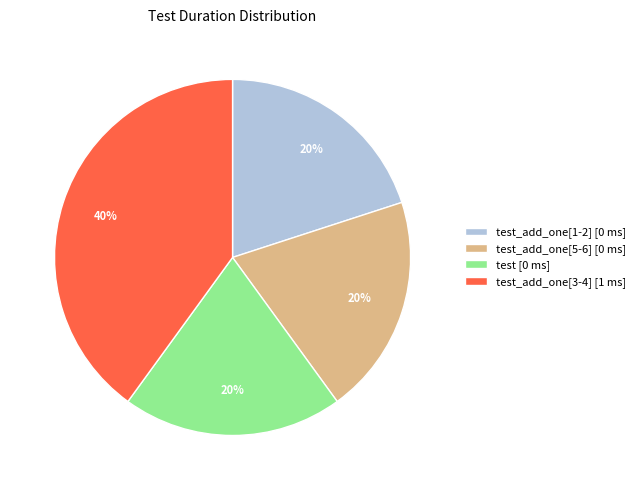

The test_add_one[3-4] [1 ms] slice represents 40% of the pie. True or false?

True